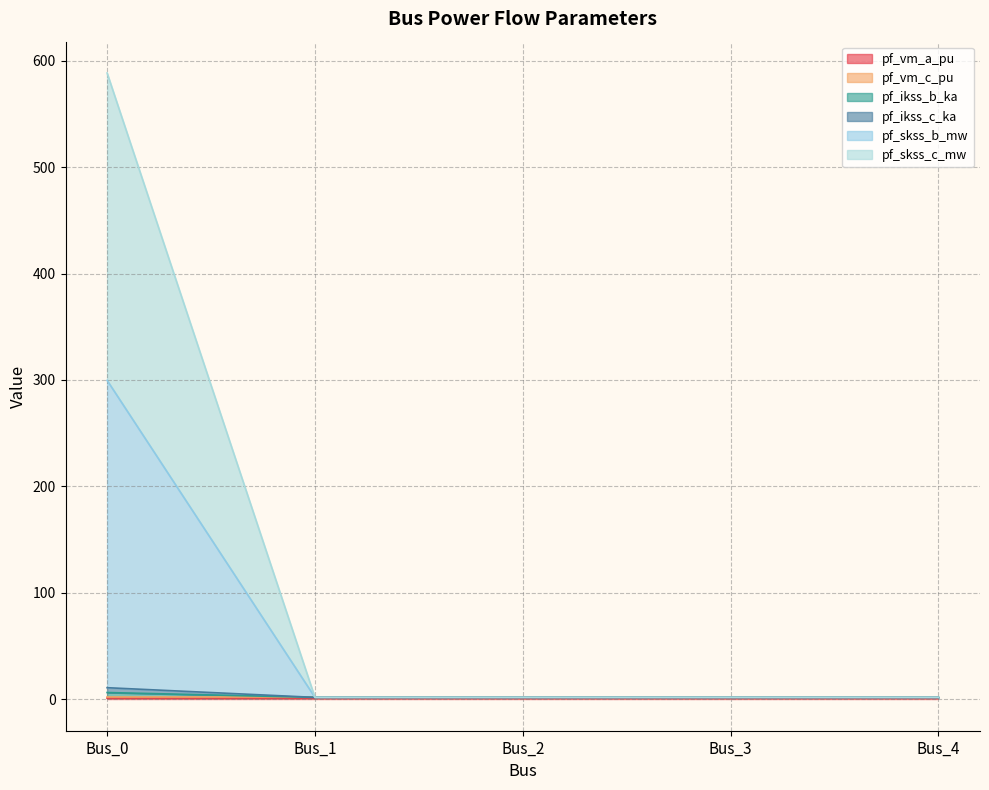

Does the chart display data point markers on the line(s)?

No